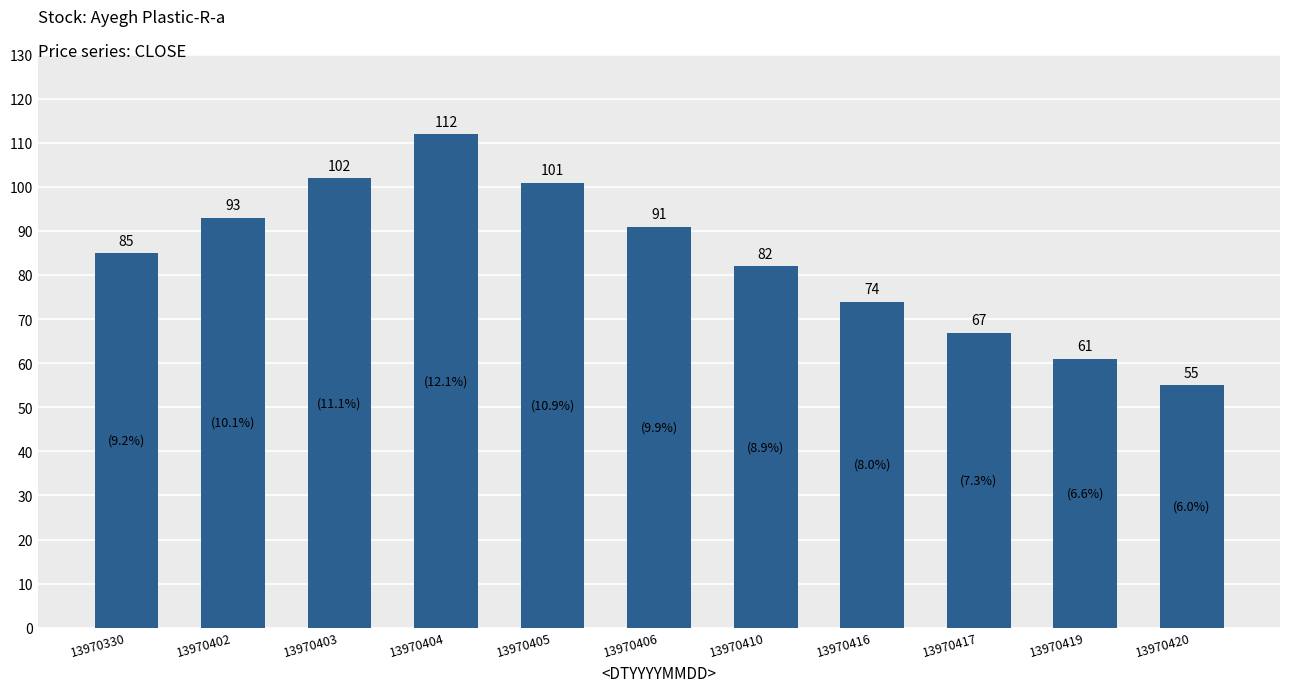

Count the number of categories in the chart.

11